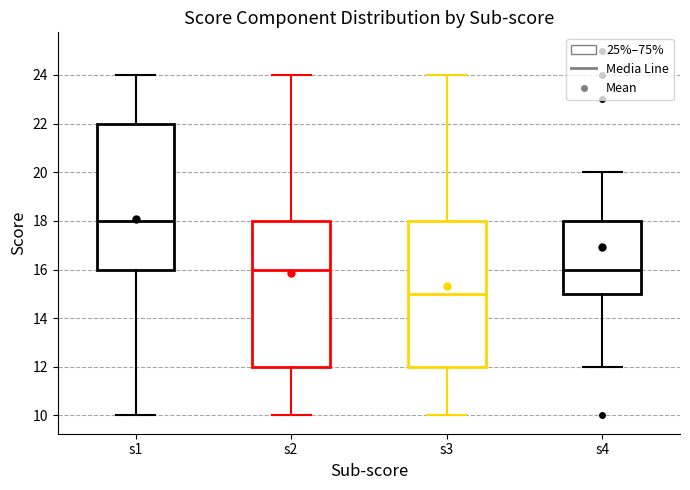

Where is the upper edge of the box for s4 on the y-axis? The values are not printed on the chart, so give them approximately, as read against the axis.

18